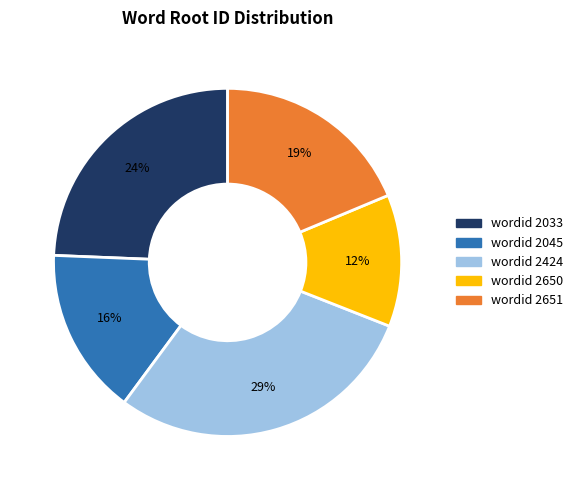

Is there a majority slice in this chart?

No